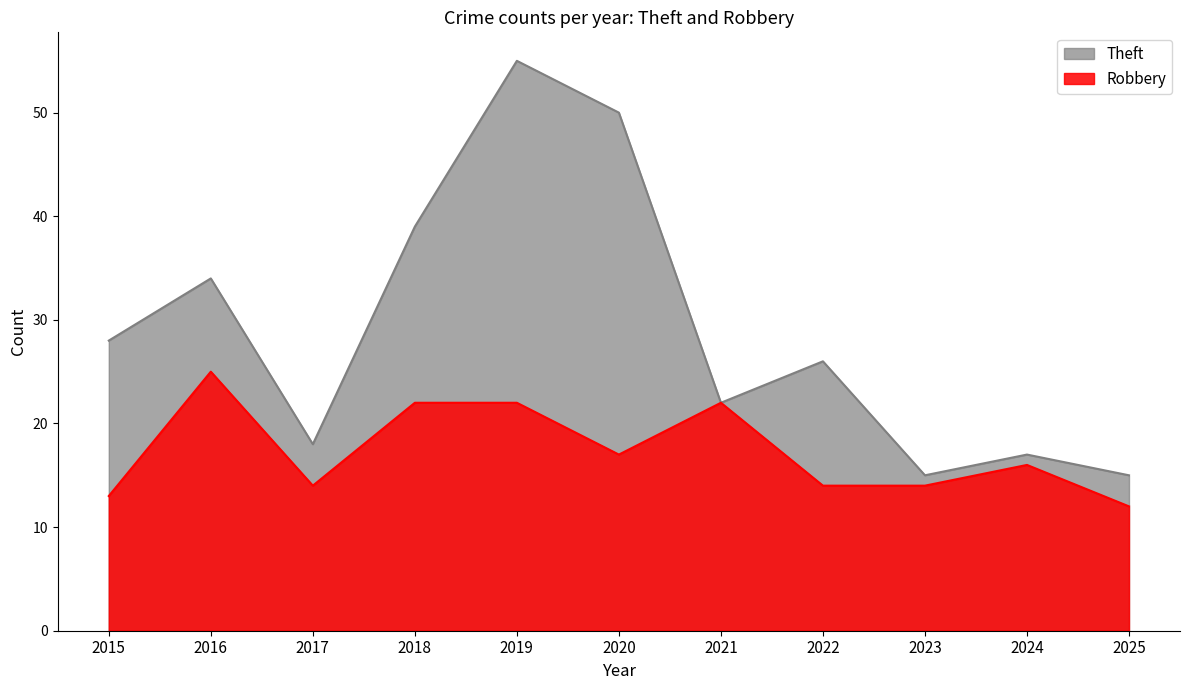

The value of Robbery at 2017 is 14. True or false?

True